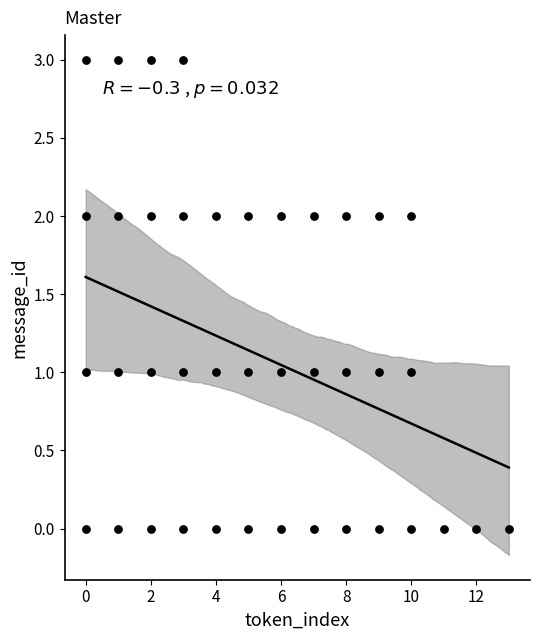

What is the range of X values (max minus min)?

13